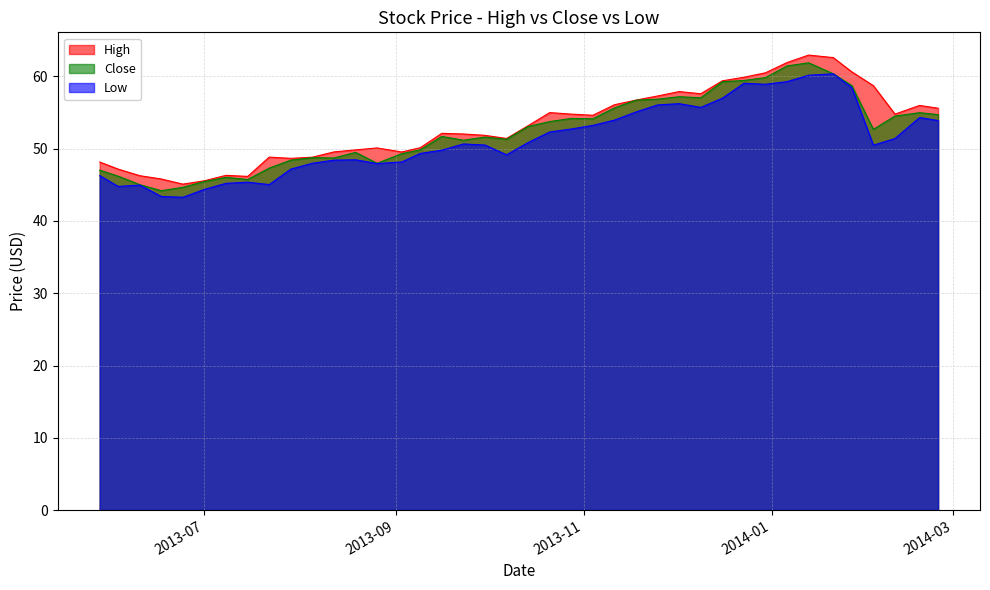

True or false: Close and Low intersect in this chart.

False